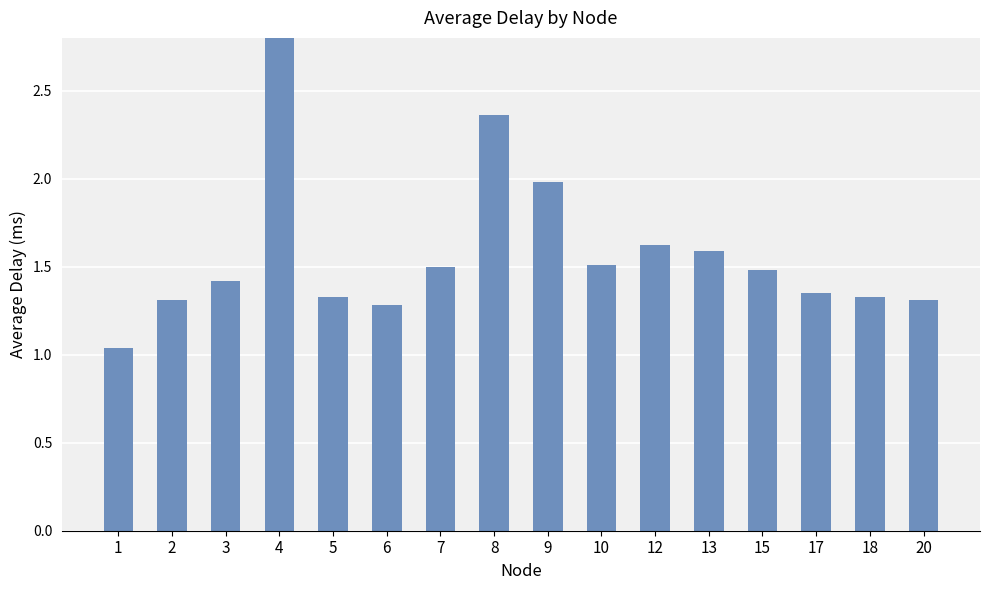

List the labels in order of value, largest first.

4, 8, 9, 12, 13, 10, 7, 15, 3, 17, 5, 18, 2, 20, 6, 1